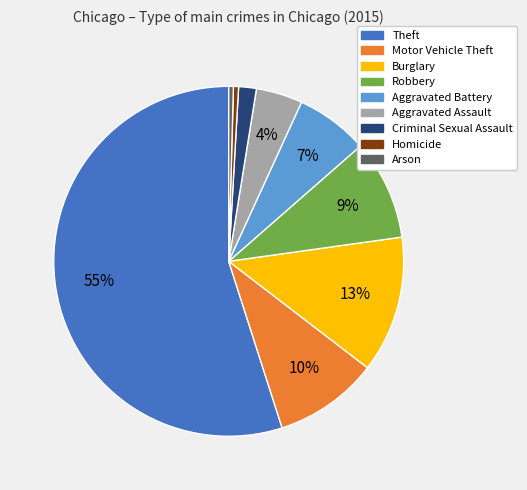

What percentage is the Robbery slice, to the nearest percent?

9%